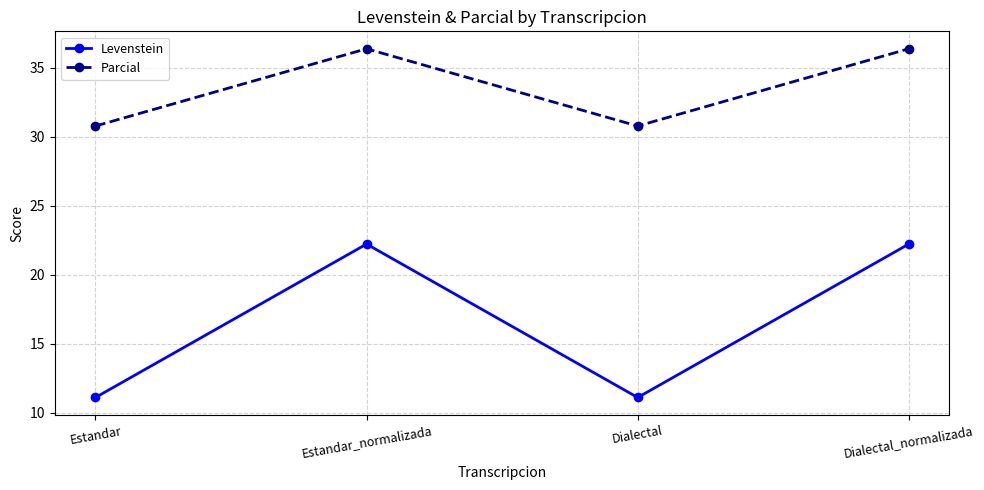

Rank the series by their average value, from highest to lowest.

Parcial, Levenstein